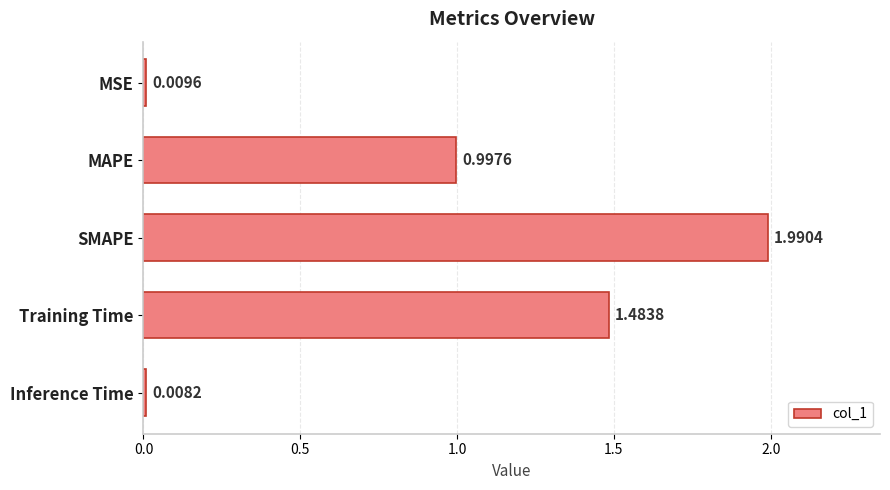

What is the change in value from MAPE to Inference Time?

-1.0